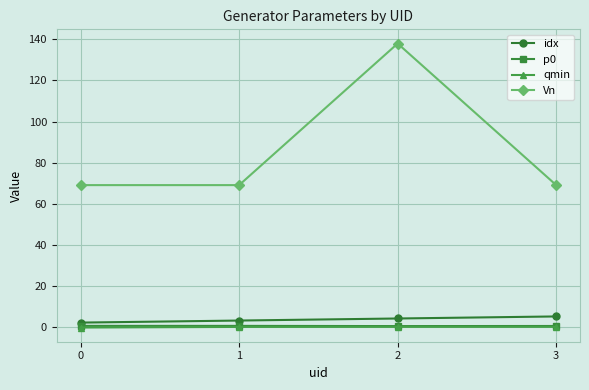

True or false: idx has more than 2 points higher than both neighbors.

False